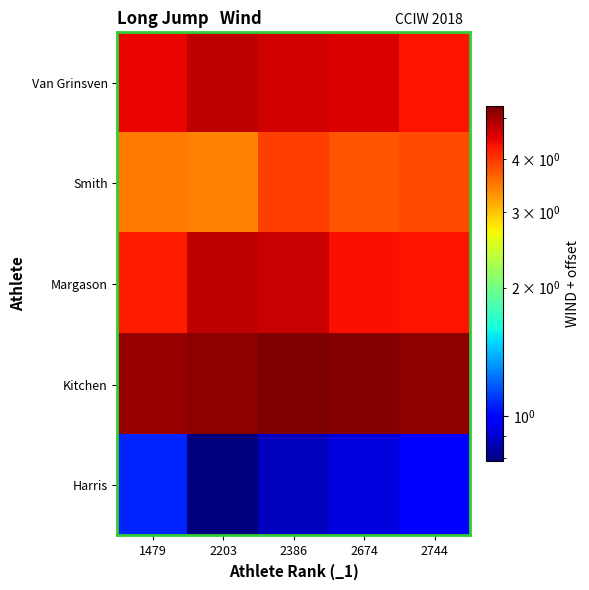

Which category has the highest value across all series?

2386